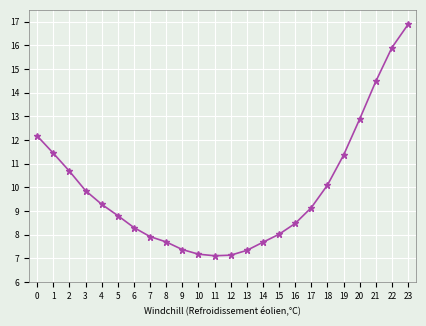

Count the number of data series in this chart.

1